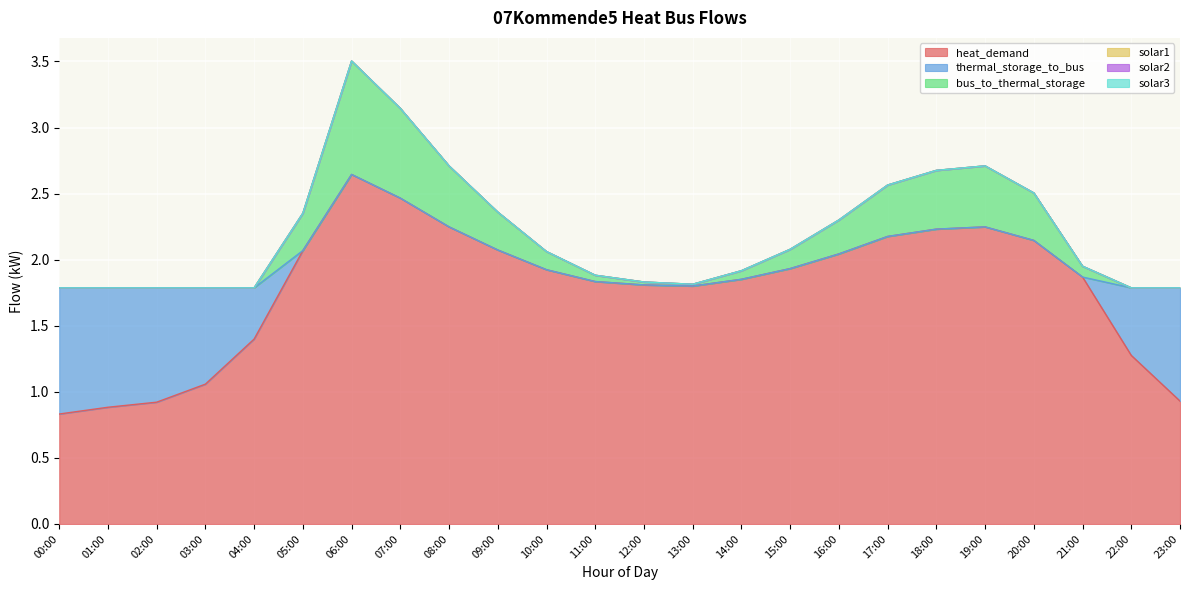

True or false: bus_to_thermal_storage and heat_demand intersect in this chart.

False